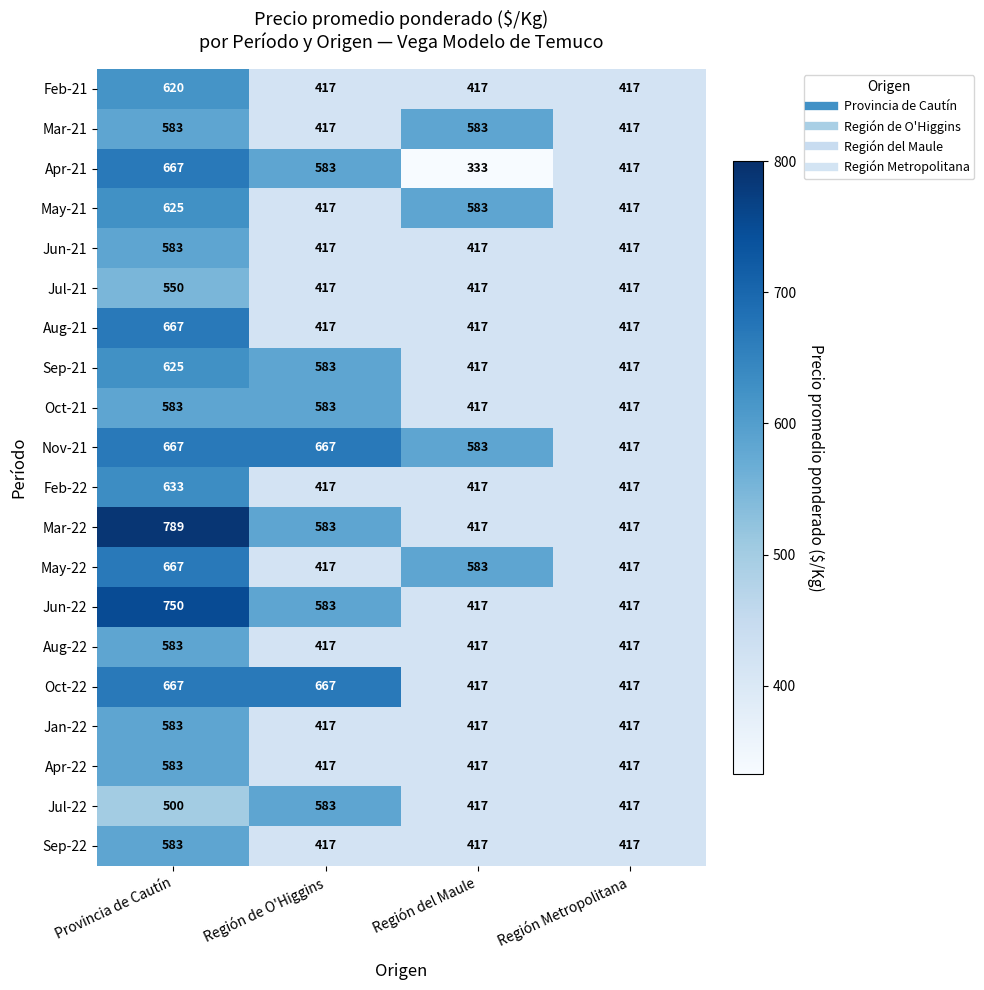

At which label is May-21 closest to 521?

Región del Maule